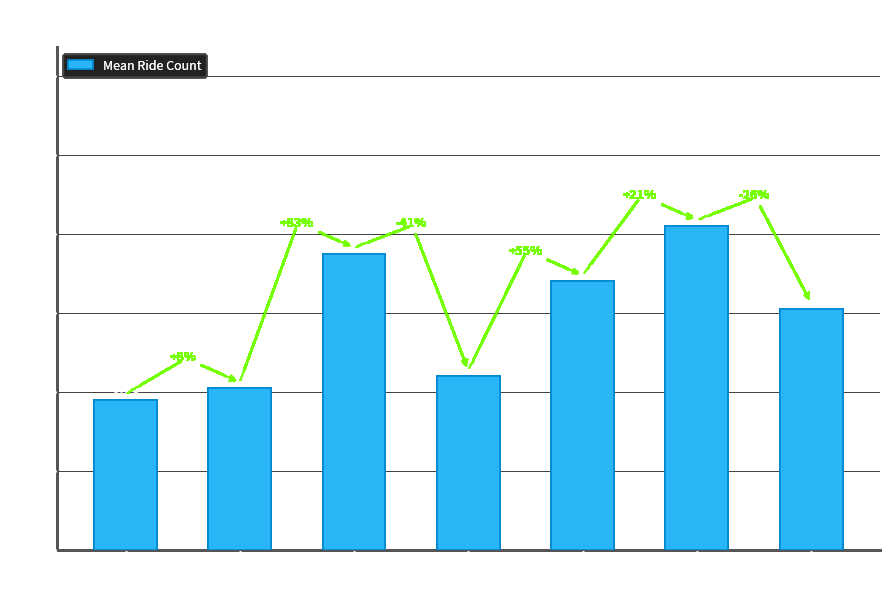

Rank the categories by value from highest to lowest.

Sat, Wed, Fri, Sun, Thu, Tue, Mon